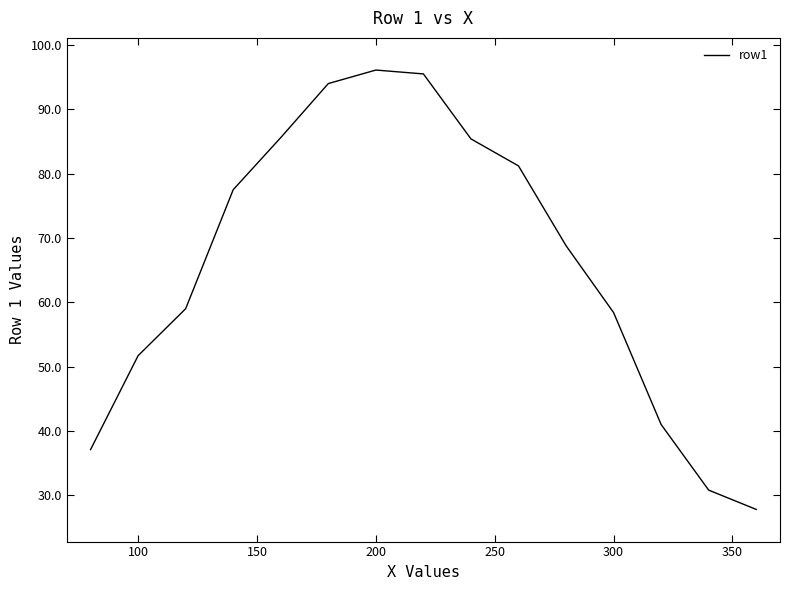

What is the difference between the maximum and minimum values?

68.3